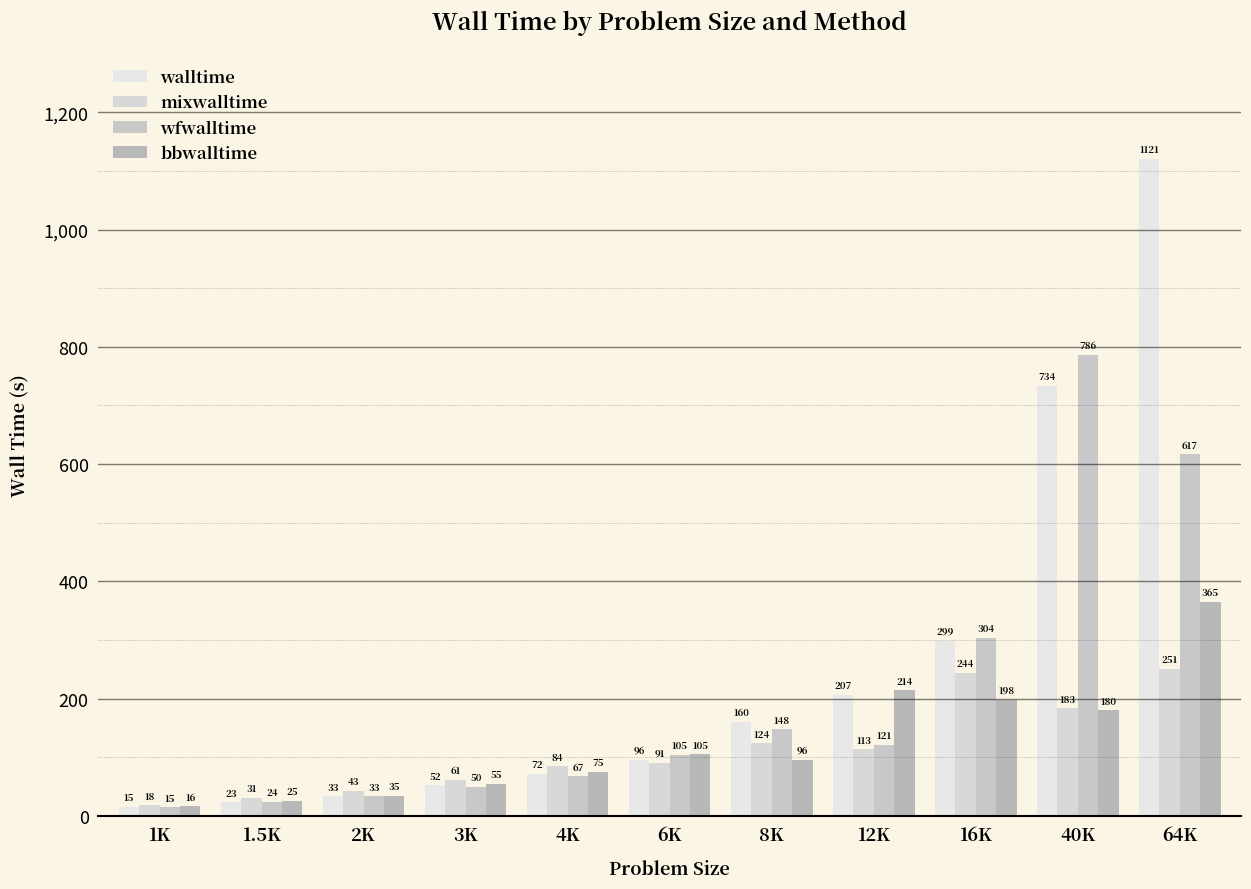

How many data points does each series have?

11